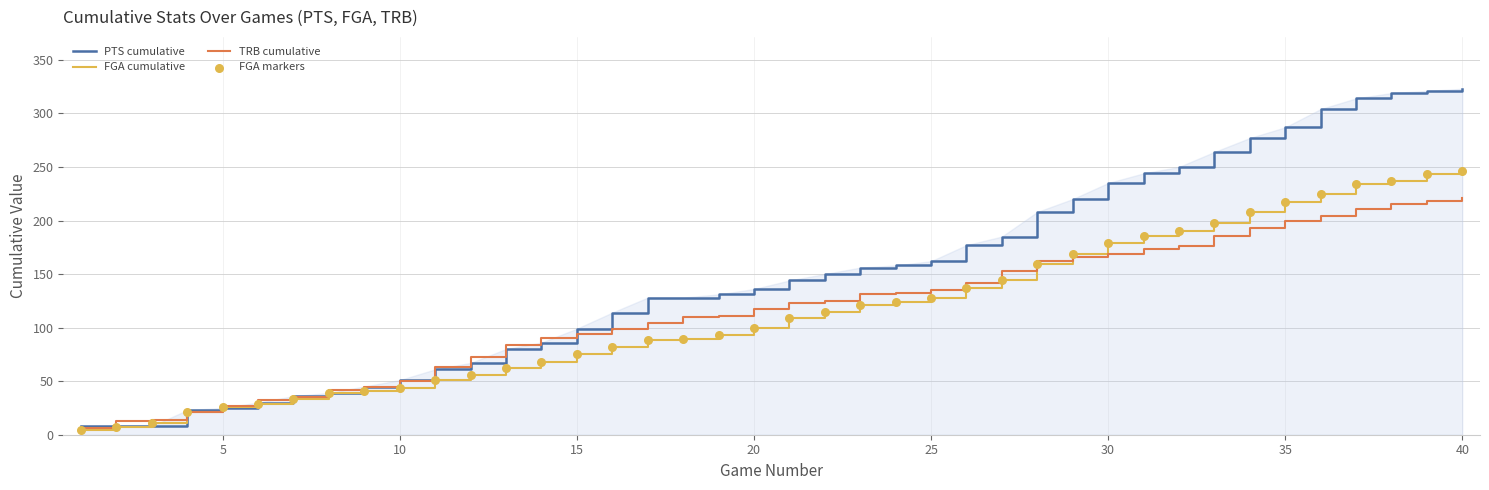

Rank the series by their maximum value, from lowest to highest.

TRB cumulative, FGA cumulative, PTS cumulative